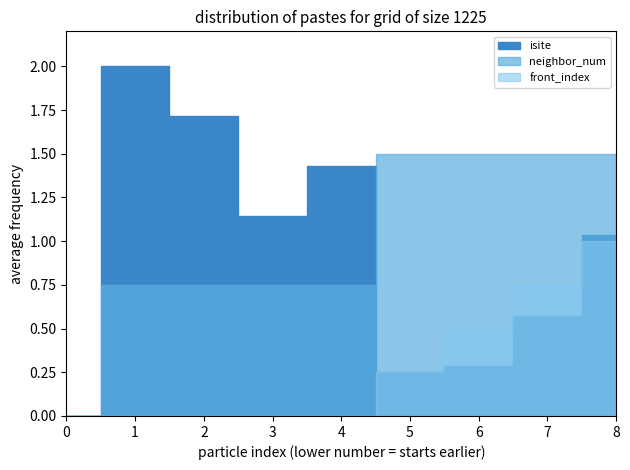

Is this an area chart (filled region under the line)?

No